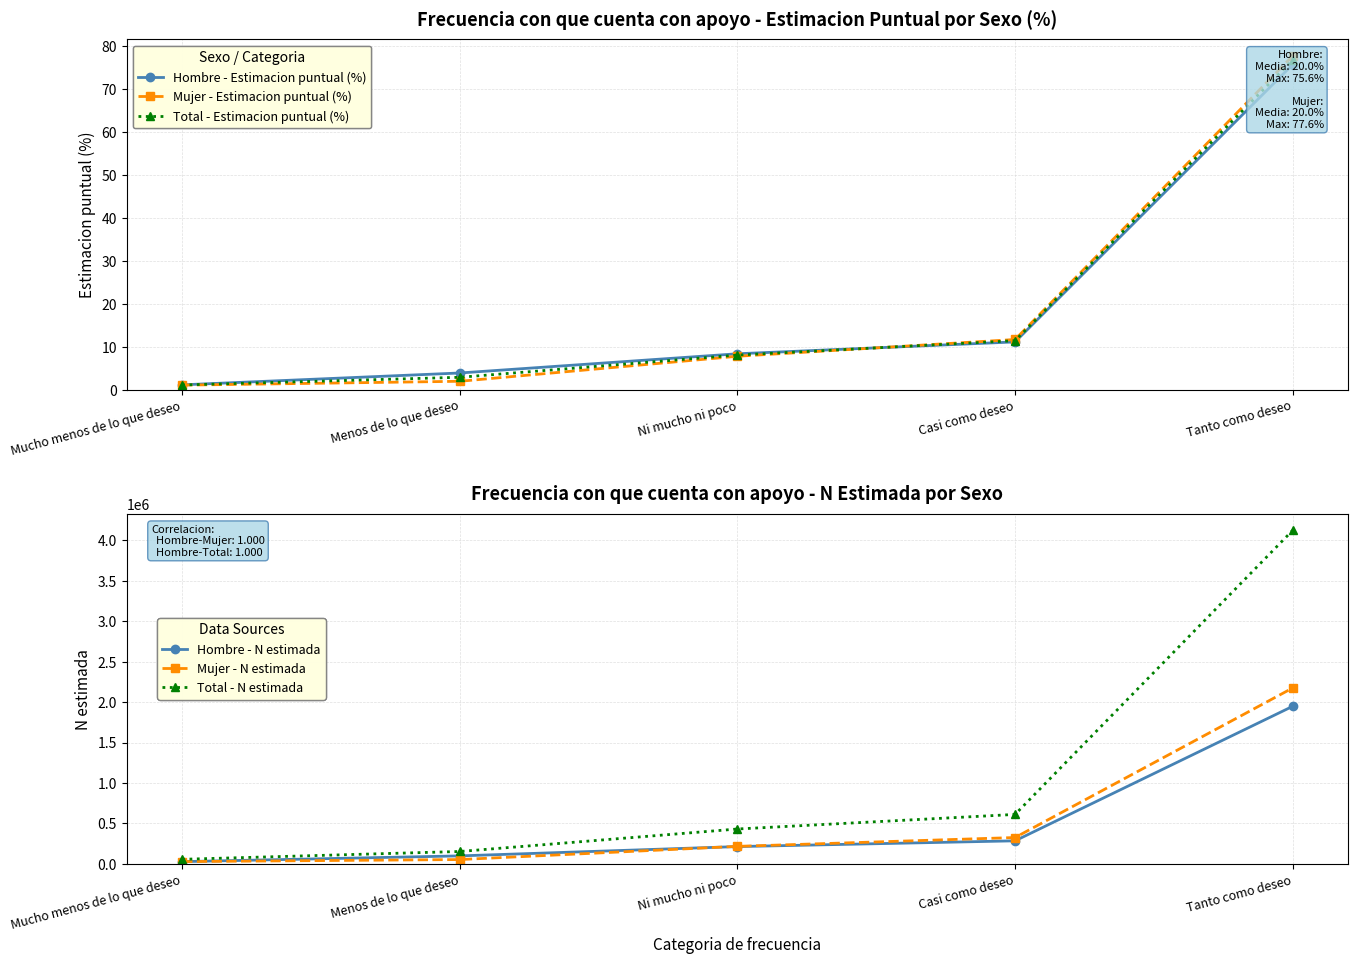

Which series has the widest spread of values?

Total - N estimada